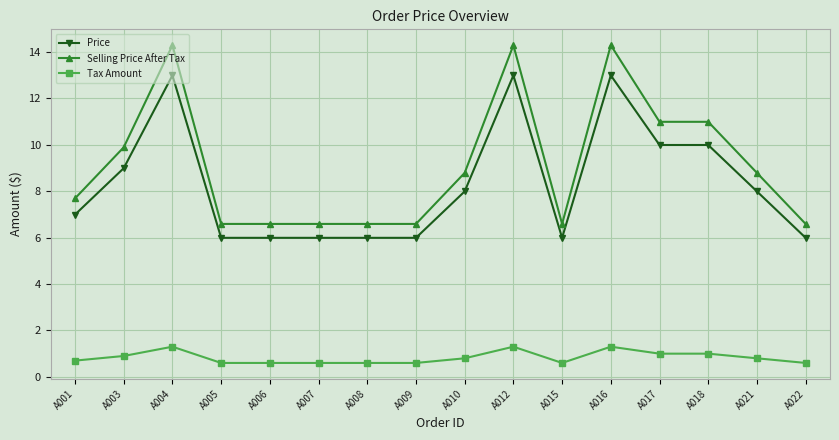

What is the difference between the second highest and minimum values in the Tax Amount series?

0.7